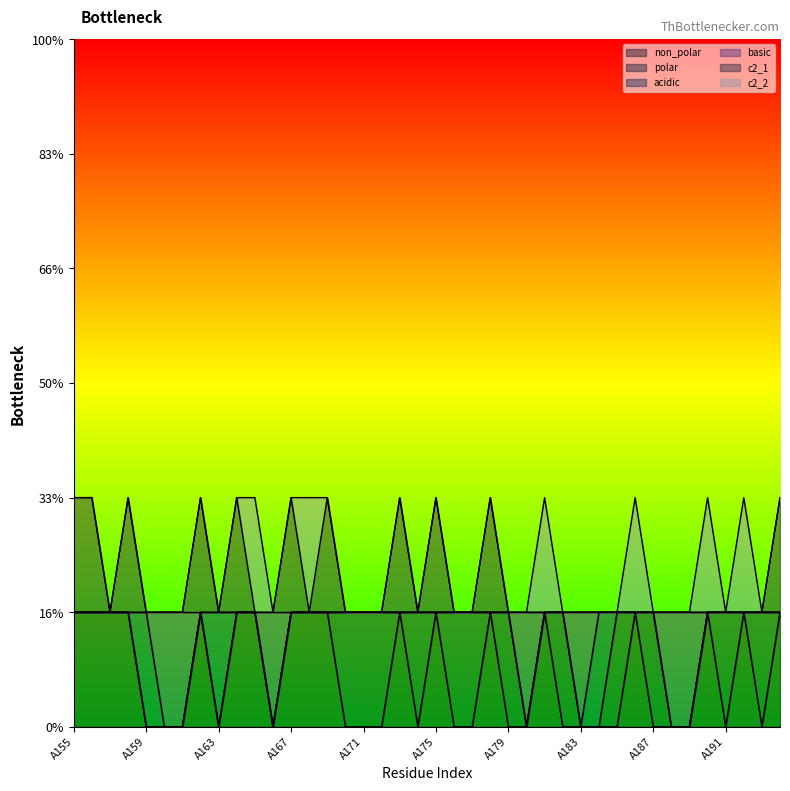

What is the sum of the basic values at A159 and A166?

1